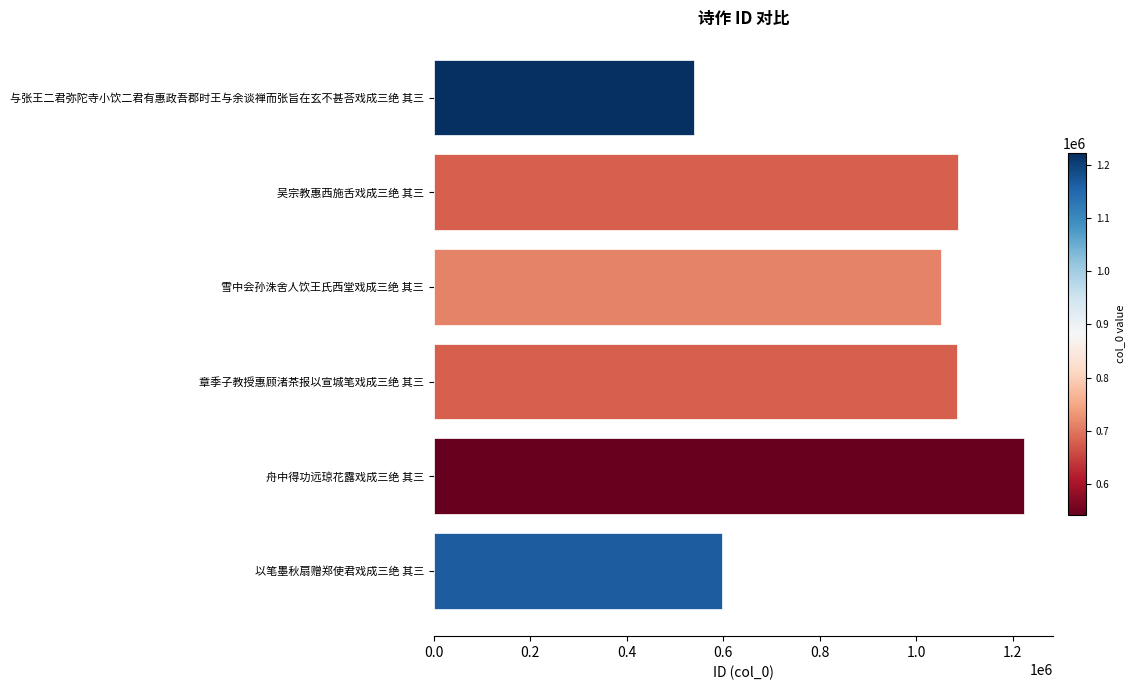

The value at 吴宗教惠西施舌戏成三绝 其三 is 647588. True or false?

False